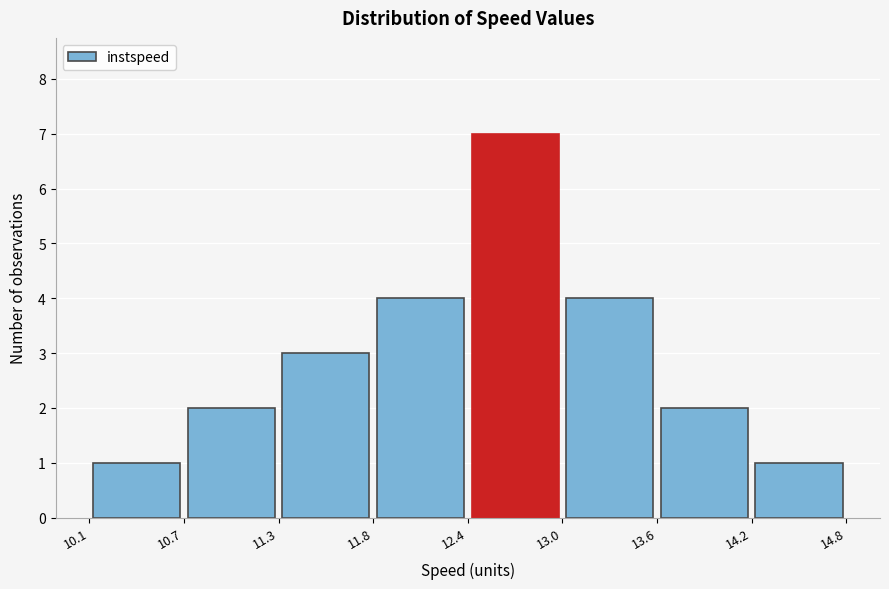

Reading left to right, list every bar in this chart as the range it spans on the x-axis followed by its height. The values are not printed on the chart, so give them approximately, as read against the axis.

10.1 to 10.7: 1
10.7 to 11.3: 2
11.3 to 11.8: 3
11.8 to 12.4: 4
12.4 to 13.0: 7
13.0 to 13.6: 4
13.6 to 14.2: 2
14.2 to 14.8: 1